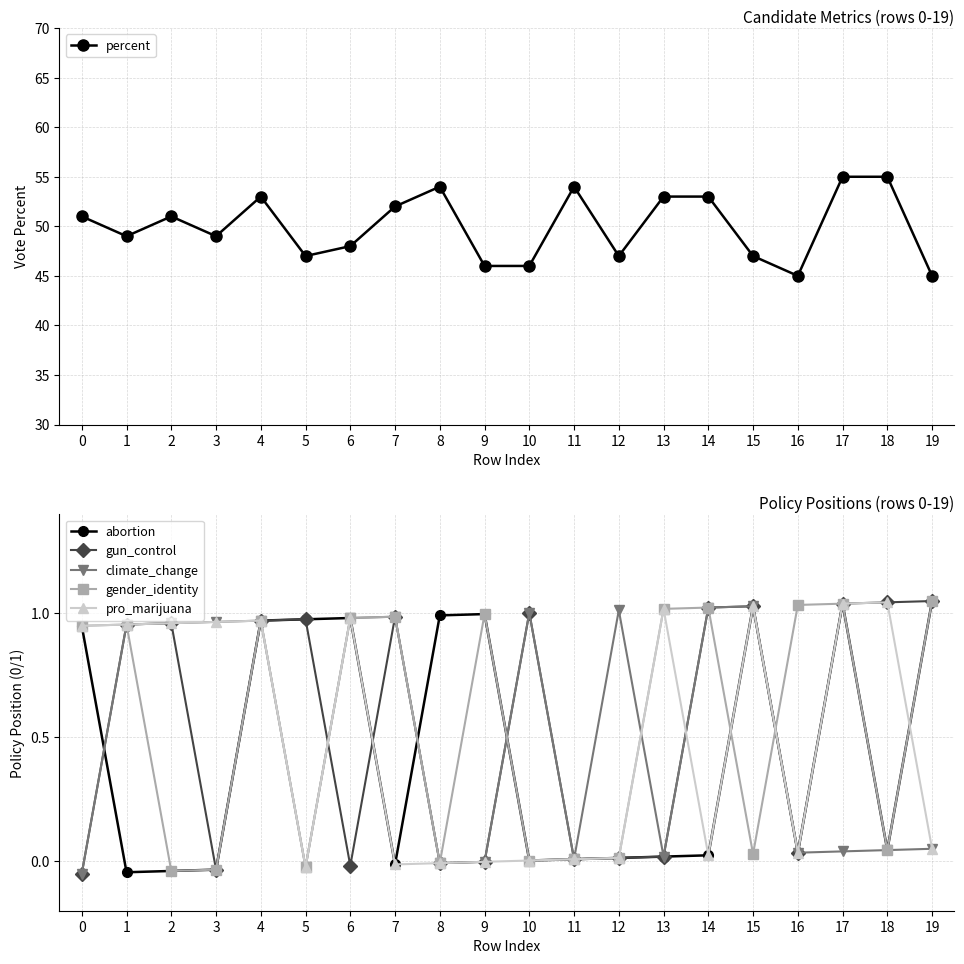

Reading left to right, list all the values displayed in this chart.

percent: 0=51.0	1=49.0	2=51.0	3=49.0	4=53.0	5=47.0	6=48.0	7=52.0	8=54.0	9=46.0	10=46.0	11=54.0	12=47.0	13=53.0	14=53.0	15=47.0	16=45.0	17=55.0	18=55.0	19=45.0
abortion: 0=0.9	1=-0.0	2=-0.0	3=-0.0	4=1.0	5=1.0	6=1.0	7=-0.0	8=1.0	9=1.0	10=0.0	11=0.0	12=0.0	13=0.0	14=0.0	15=1.0	16=0.0	17=1.0	18=0.0	19=1.1
gun_control: 0=-0.1	1=1.0	2=1.0	3=-0.0	4=1.0	5=1.0	6=-0.0	7=1.0	8=-0.0	9=-0.0	10=1.0	11=0.0	12=0.0	13=0.0	14=1.0	15=1.0	16=0.0	17=1.0	18=1.0	19=1.1
climate_change: 0=-0.1	1=1.0	2=1.0	3=1.0	4=1.0	5=-0.0	6=1.0	7=1.0	8=-0.0	9=-0.0	10=1.0	11=0.0	12=1.0	13=0.0	14=1.0	15=1.0	16=0.0	17=0.0	18=0.0	19=0.1
gender_identity: 0=0.9	1=1.0	2=-0.0	3=-0.0	4=1.0	5=-0.0	6=1.0	7=1.0	8=-0.0	9=1.0	10=0.0	11=0.0	12=0.0	13=1.0	14=1.0	15=0.0	16=1.0	17=1.0	18=0.0	19=1.1
pro_marijuana: 0=0.9	1=1.0	2=1.0	3=1.0	4=1.0	5=-0.0	6=1.0	7=-0.0	8=-0.0	9=-0.0	10=0.0	11=0.0	12=0.0	13=1.0	14=0.0	15=1.0	16=0.0	17=1.0	18=1.0	19=0.1